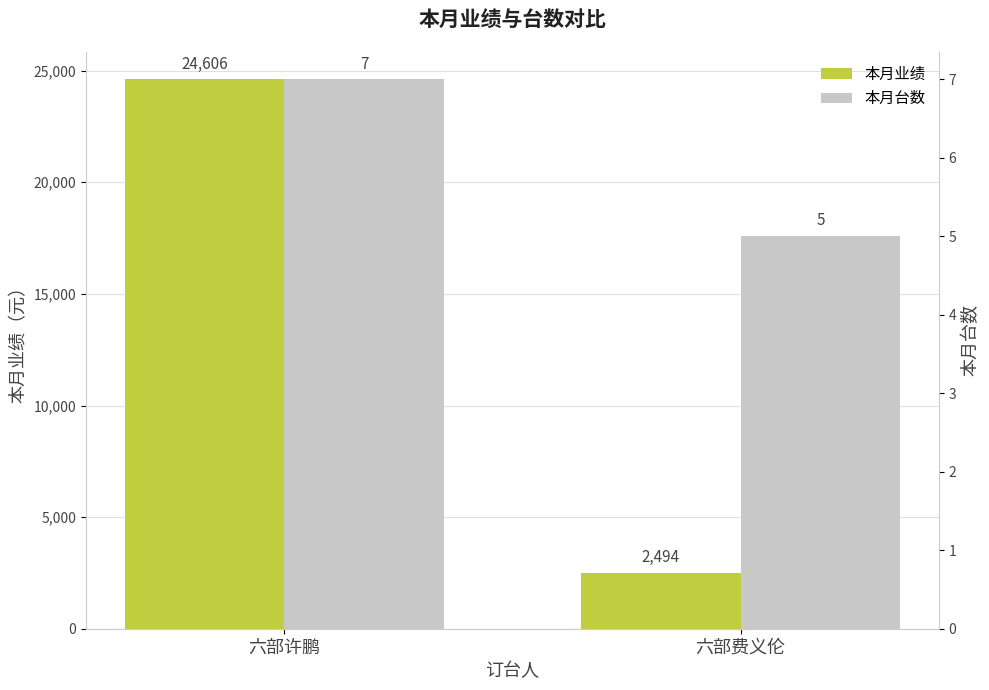

What are all the series names shown in the legend?

本月业绩, 本月台数